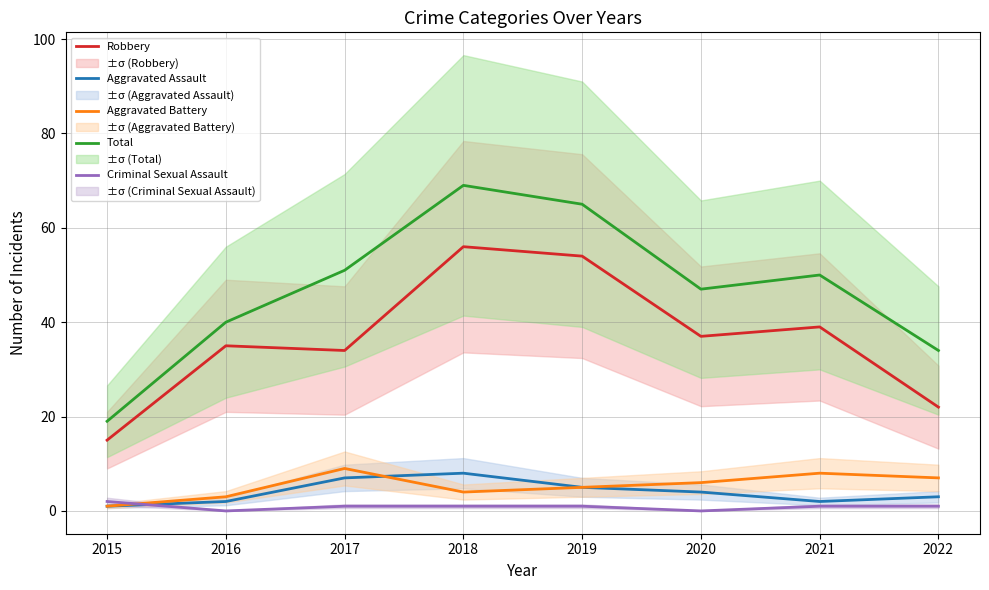

At which label is Aggravated Assault closest to 4?

2020